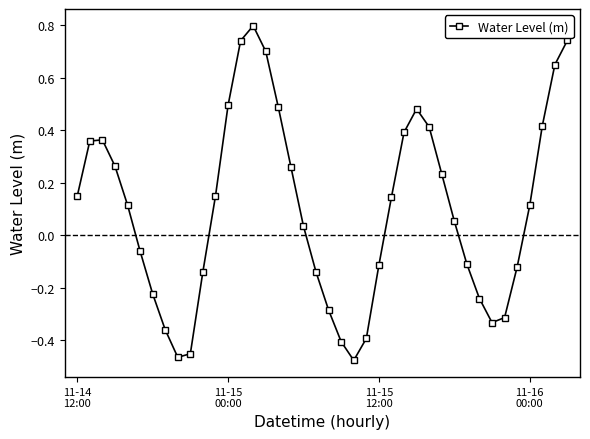

True or false: the data has more than 2 interior local peaks.

True